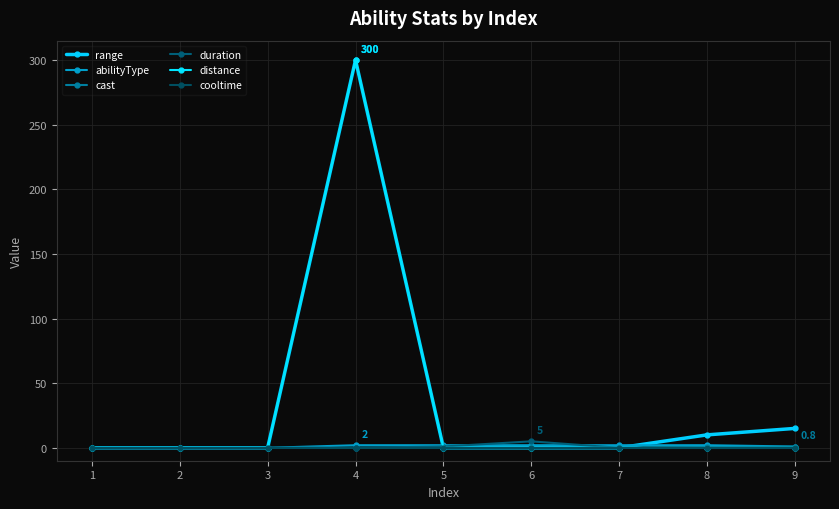

How many lines are shown in the chart?

6